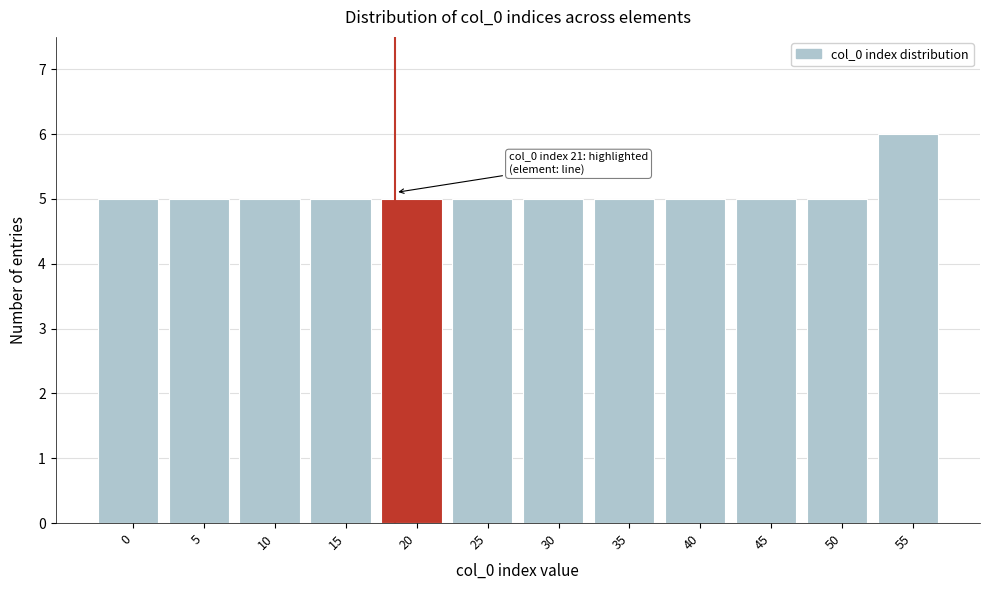

Reading left to right, extract all data points from this chart.

5	5	5	5	5	5	5	5	5	5	5	6